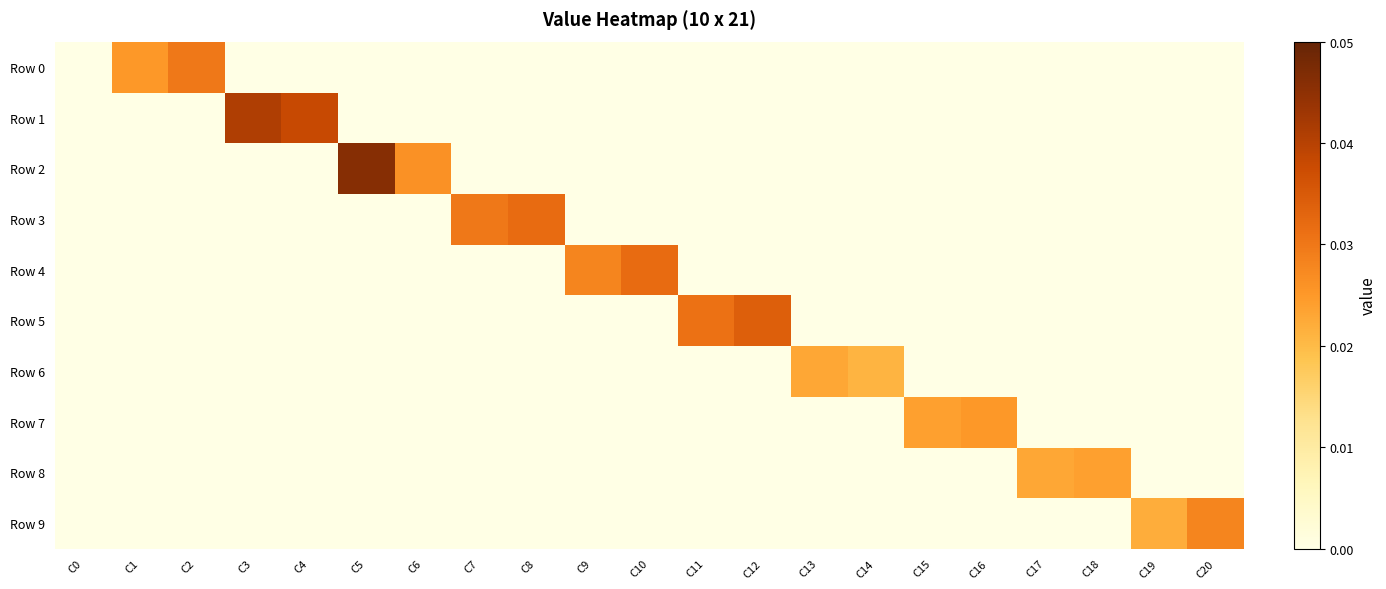

Which series has the largest total across all categories?

Row 1